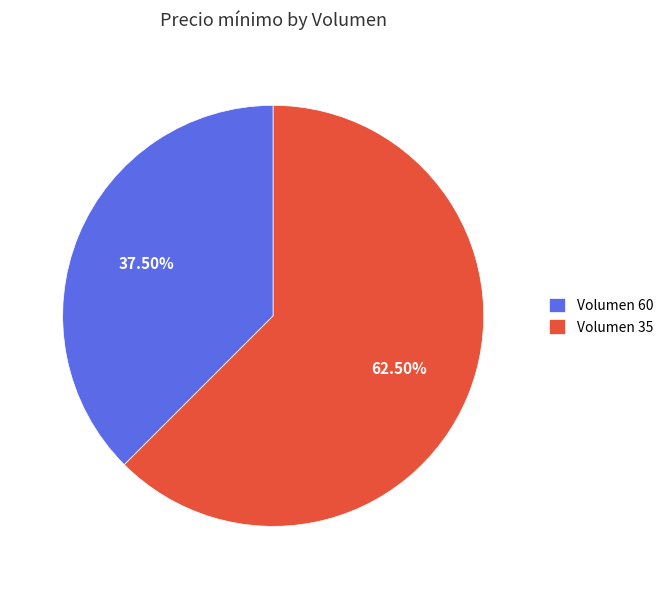

Is the sum of Volumen 35 and Volumen 60 greater than half?

Yes